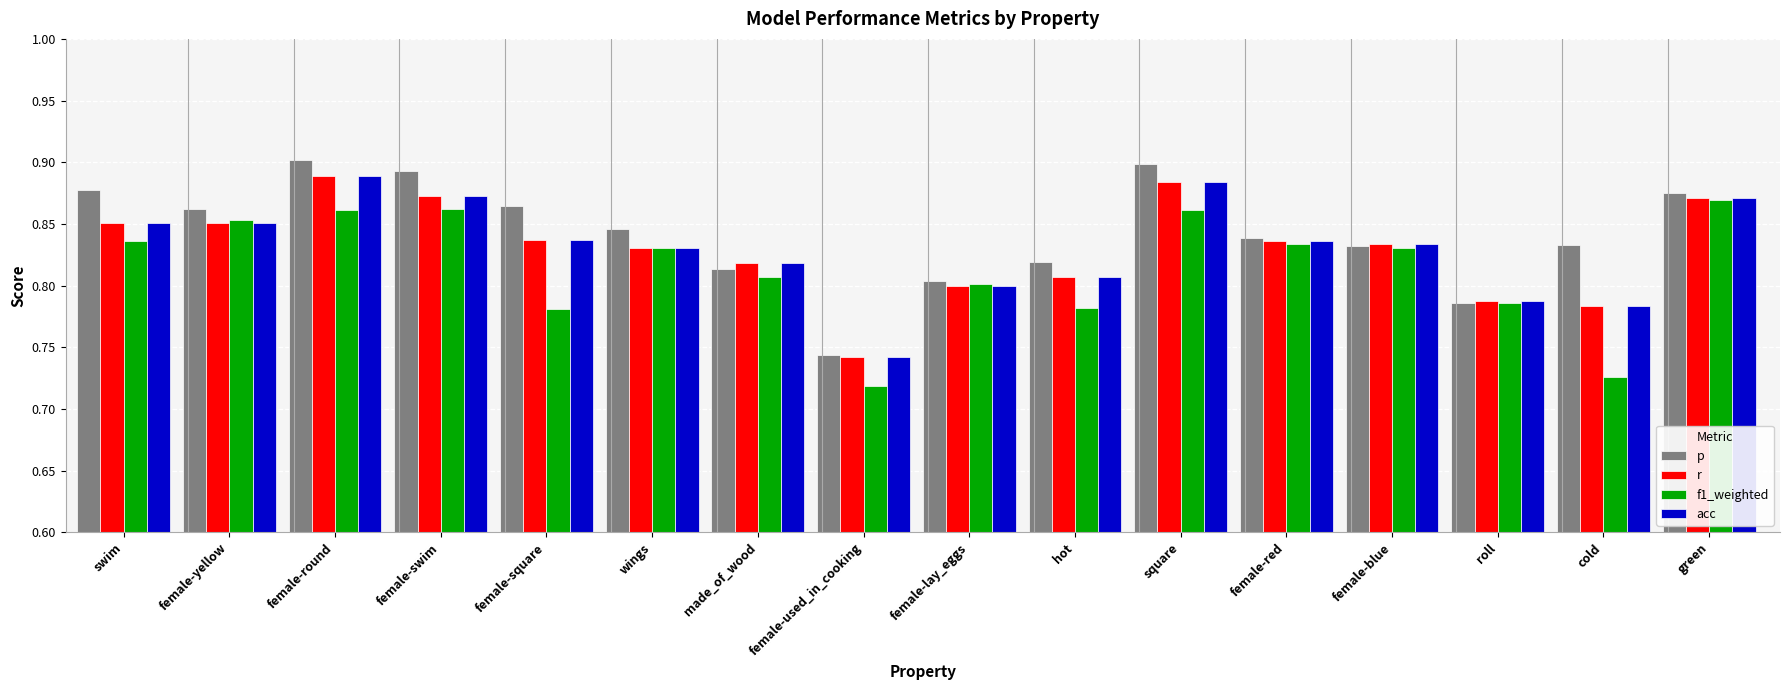

At which category does the chart reach its peak across all series?

female-round